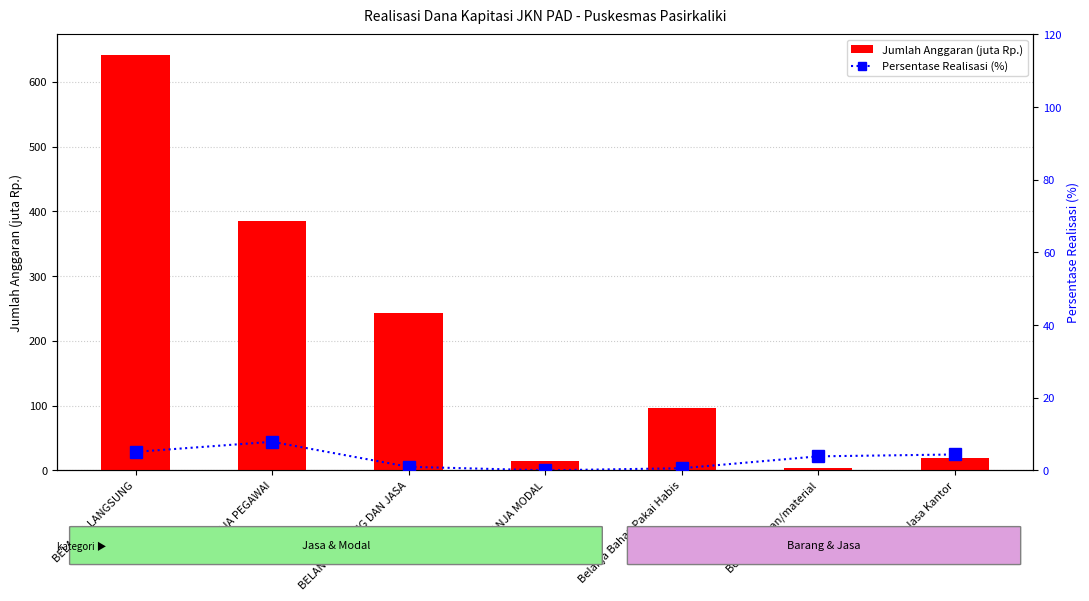

How many groups of bars are there?

7